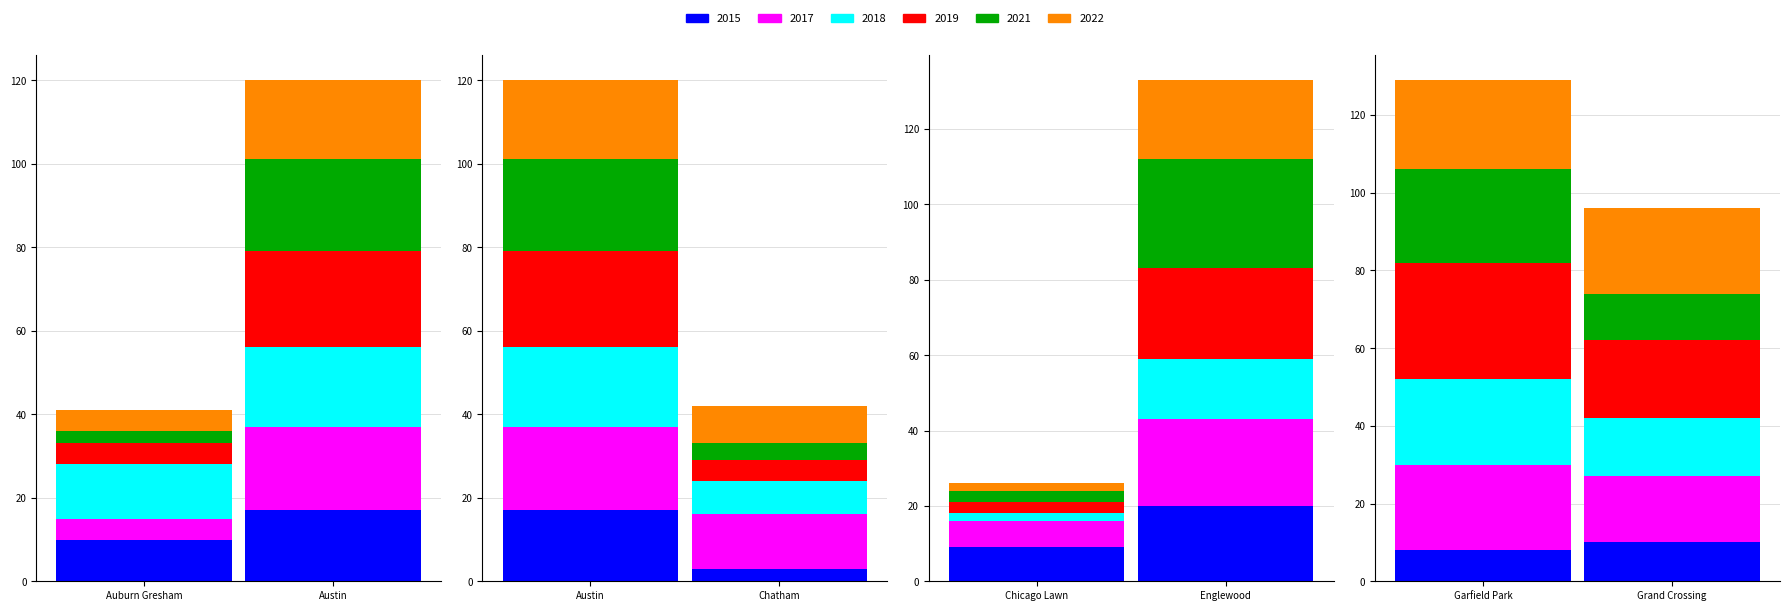

What is the highest value of the 2018 series?

22